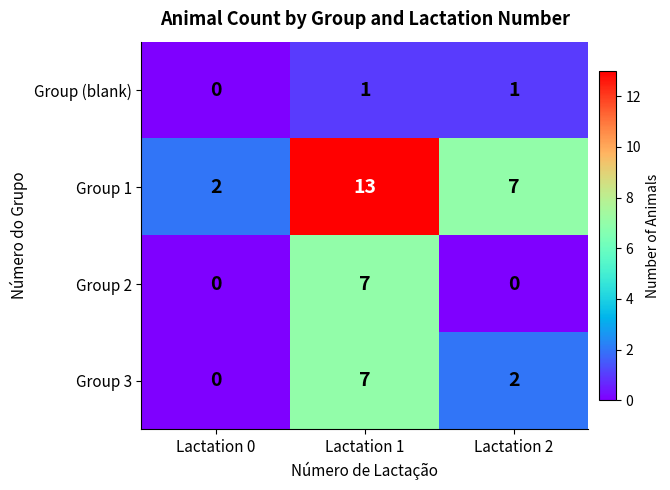

At which category is the sum across all series the highest?

Lactation 1